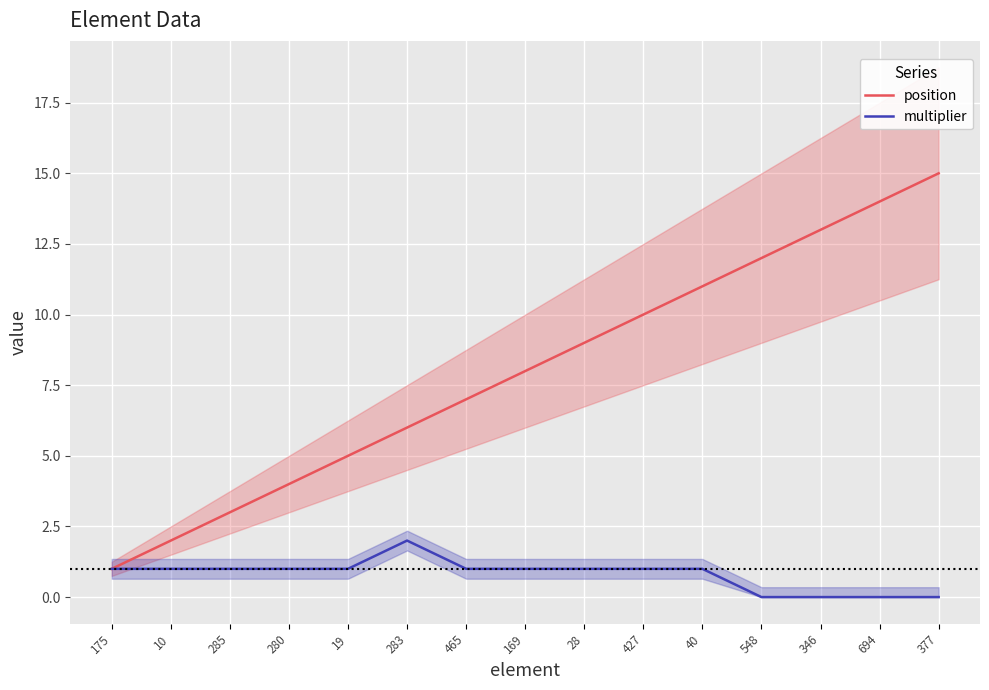

Rank the series by their average value, from highest to lowest.

position, multiplier